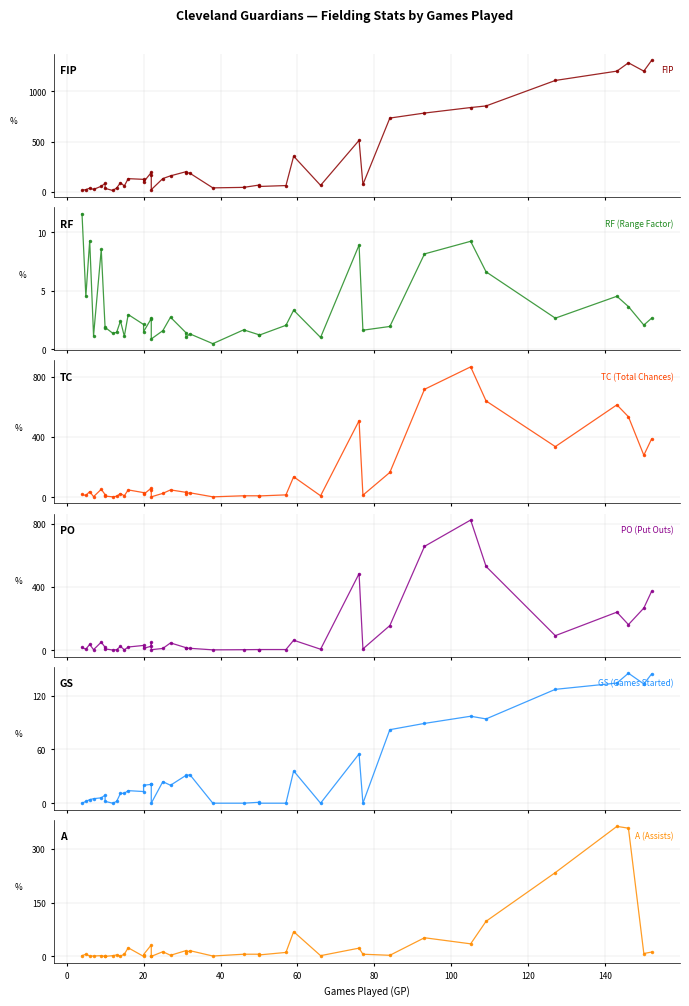

How many data points in PO are less than 17?

20